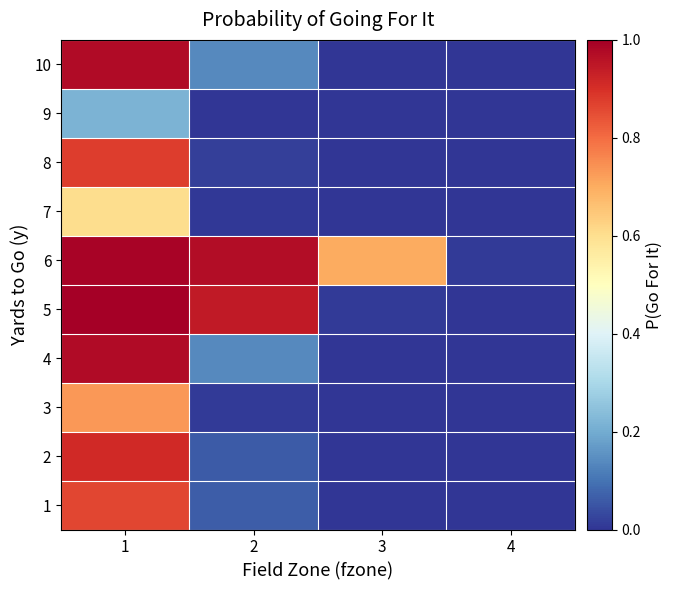

How many data points does each series have?

4